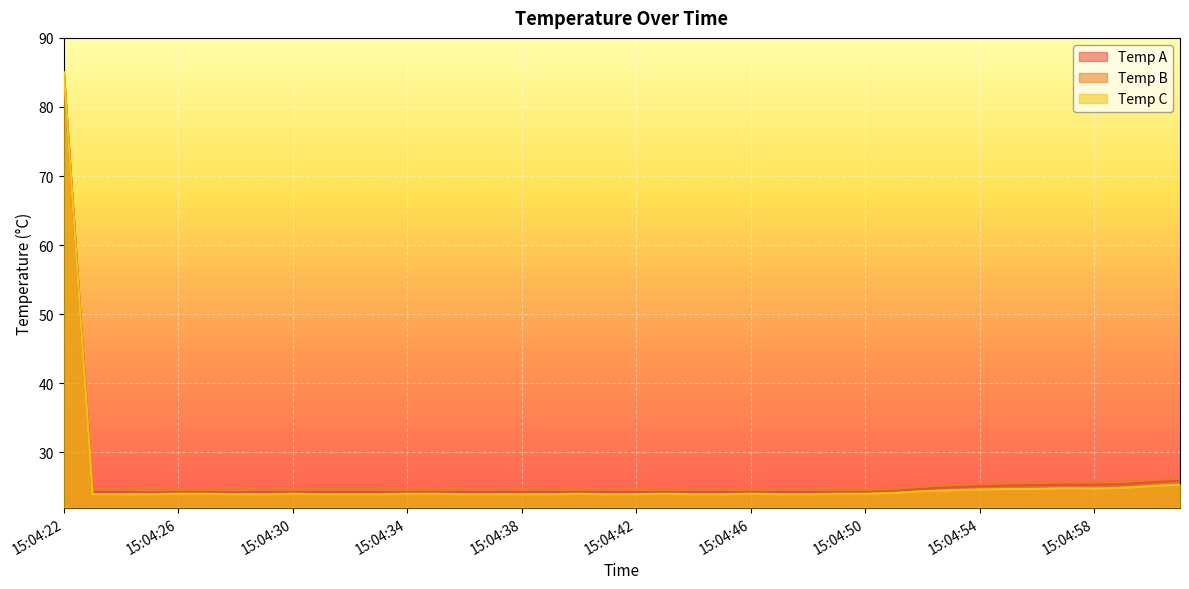

What position from the left is 15:04:46?

25